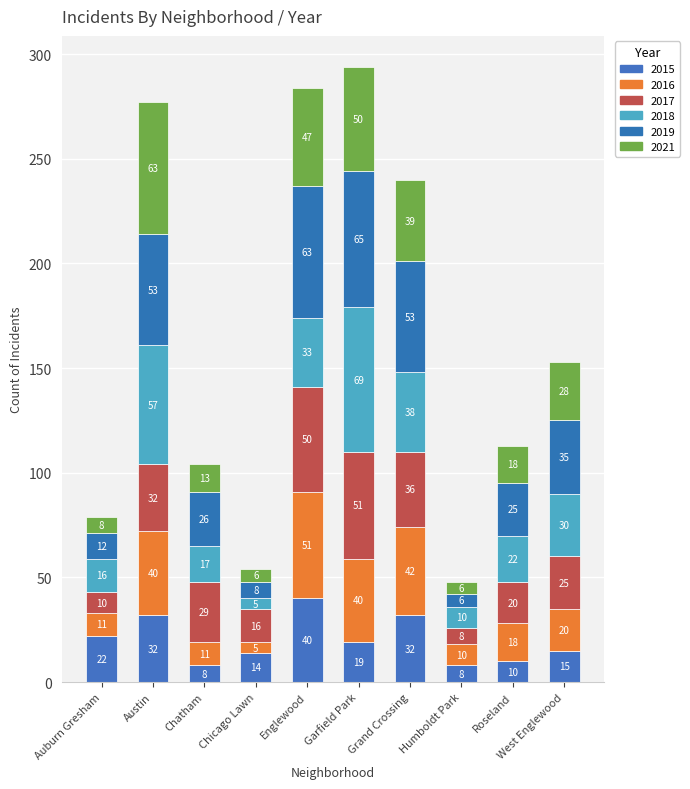

What is the sum of the 2016 values at Garfield Park and Auburn Gresham?

51